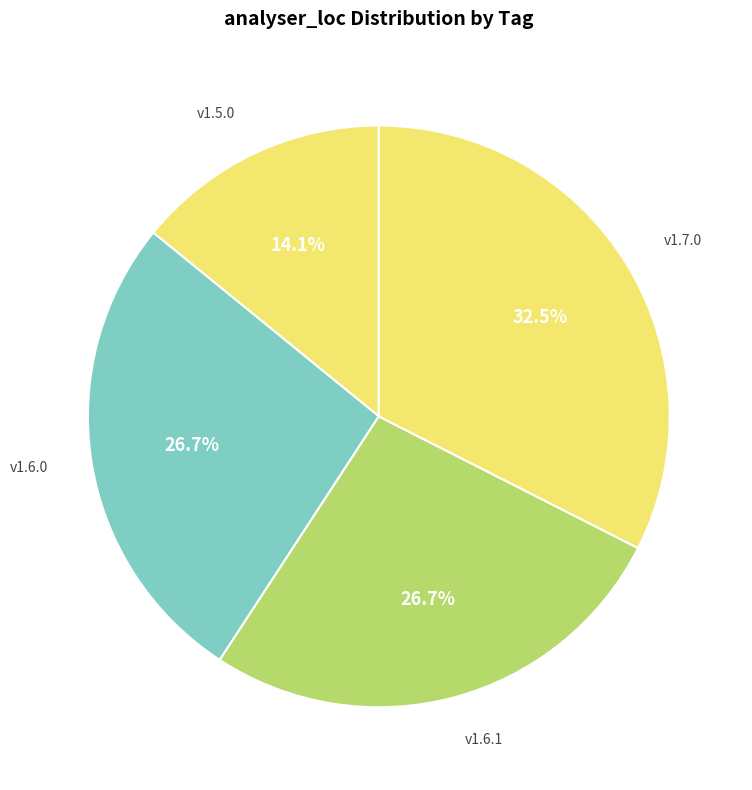

Does any single category account for the majority?

No